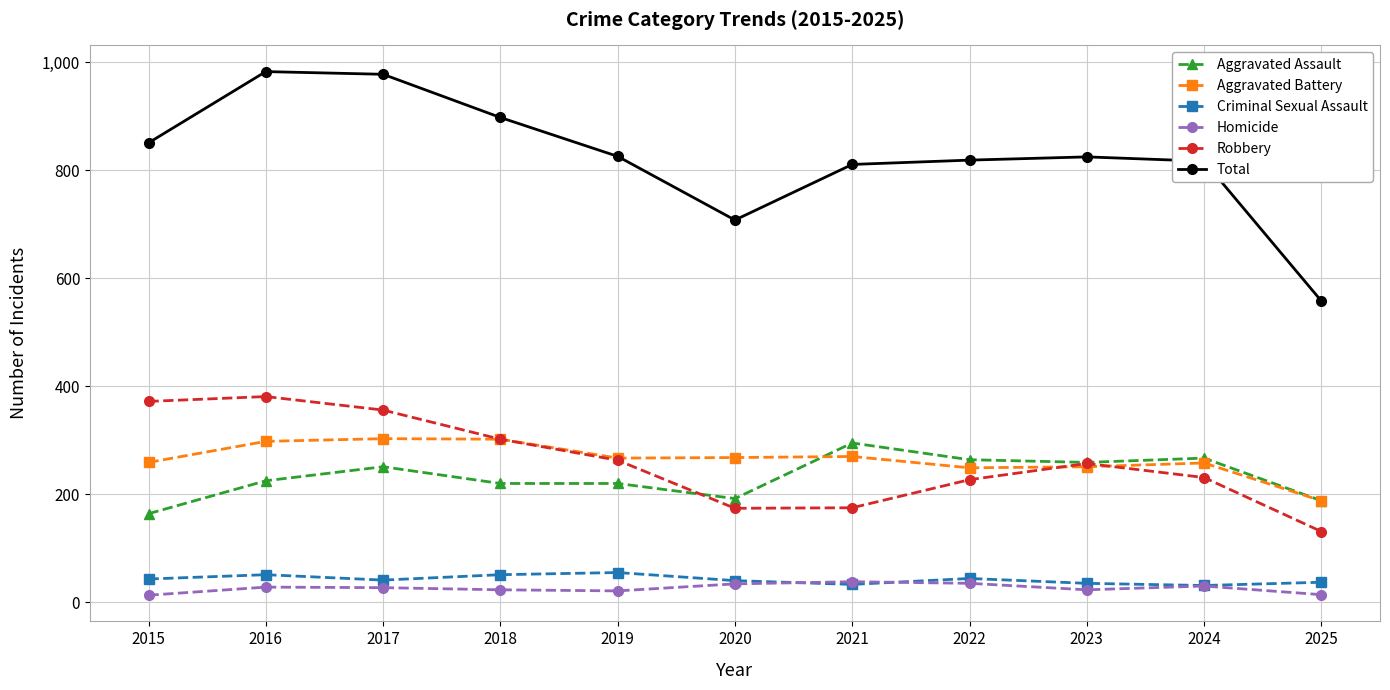

True or false: Aggravated Assault and Criminal Sexual Assault intersect in this chart.

False